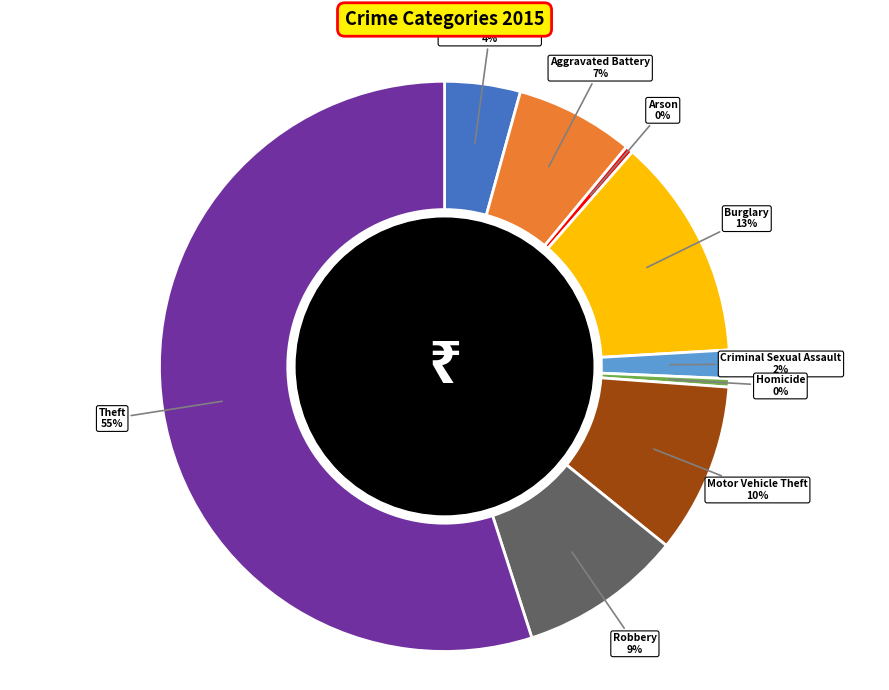

Is there a majority slice in this chart?

Yes